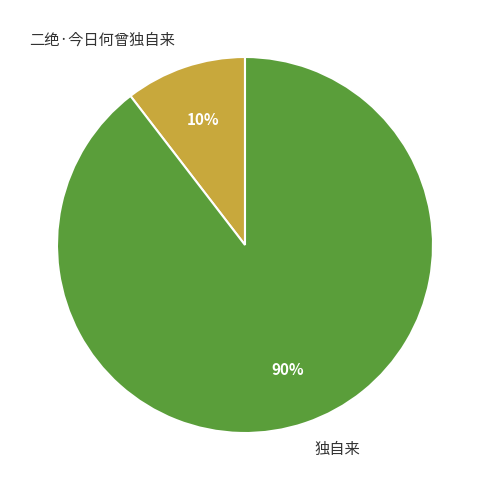

Is it true that 二绝·今日何曾独自来 is 10% of the pie?

True